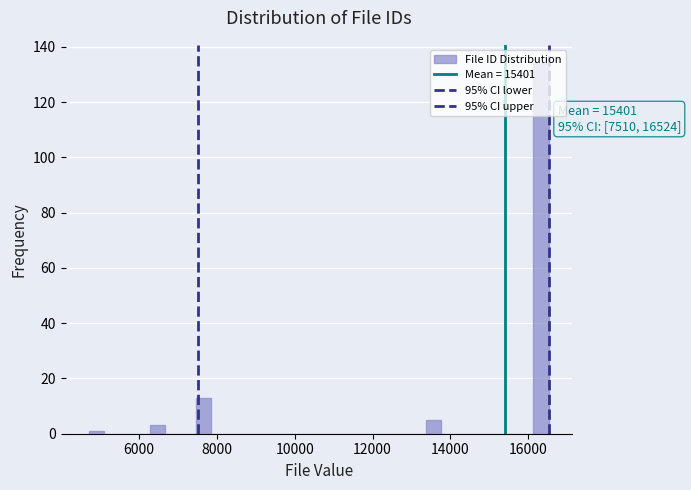

Around what value on the x-axis is the tallest bar? Give the approximate position of its centre, as read against the axis.

16400